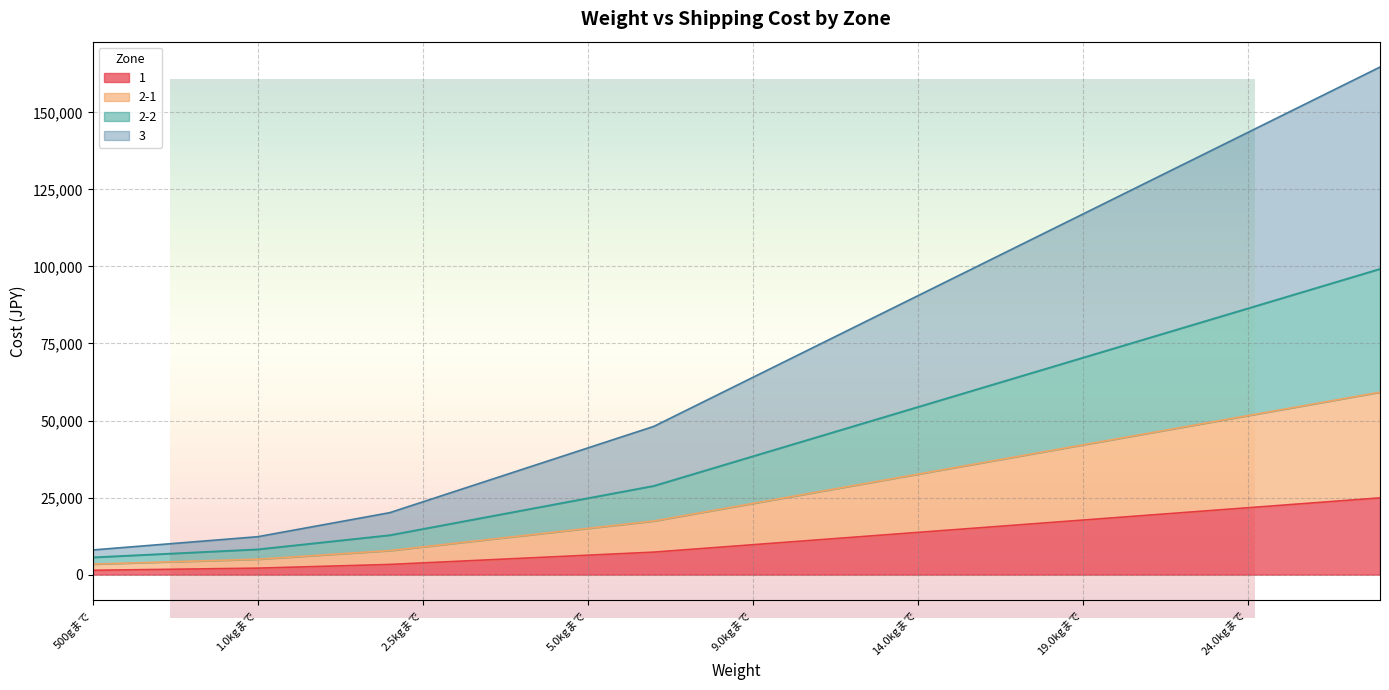

Reading right to left, what are all the values shown in this chart?

1: 24900	24100	23300	22500	21700	20900	20100	19300	18500	17700	16900	16100	15300	14500	13700	12900	12100	11300	10500	9700	8900	8100	7300	6800	6300	5800	5300	4800	4300	3800	3300	3000	2700	2400	2100	1960	1820	1680	1540	1400
2-1: 59200	57300	55400	53500	51600	49700	47800	45900	44000	42100	40200	38300	36400	34500	32600	30700	28800	26900	25000	23100	21200	19300	17400	16200	15000	13800	12600	11400	10200	9000	7800	7100	6400	5700	5000	4680	4360	4040	3720	3400
2-2: 99200	96000	92800	89600	86400	83200	80000	76800	73600	70400	67200	64000	60800	57600	54400	51200	48000	44800	41600	38400	35200	32000	28800	26800	24800	22800	20800	18800	16800	14800	12800	11650	10500	9350	8200	7680	7160	6640	6120	5600
3: 164700	159400	154100	148800	143500	138200	132900	127600	122300	117000	111700	106400	101100	95800	90500	85200	79900	74600	69300	64000	58700	53400	48100	44600	41100	37600	34100	30600	27100	23600	20100	18150	16200	14250	12300	11440	10580	9720	8860	8000